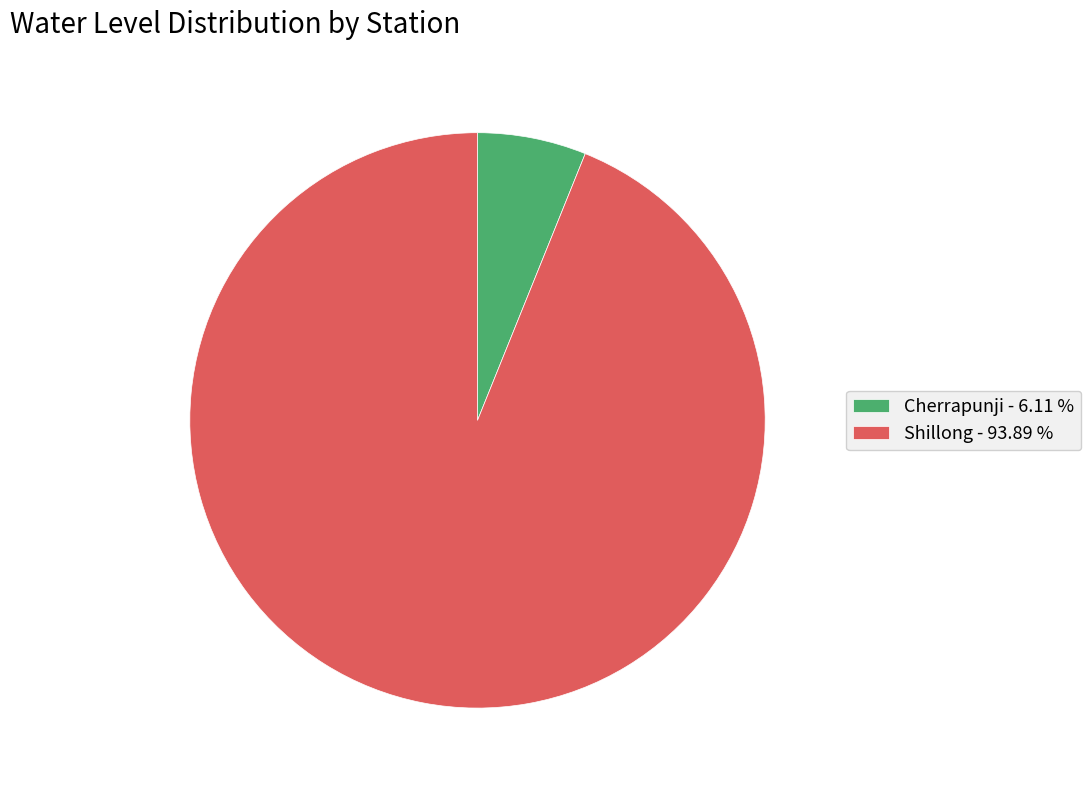

Is the sum of Shillong - 93.89 % and Cherrapunji - 6.11 % greater than half?

Yes